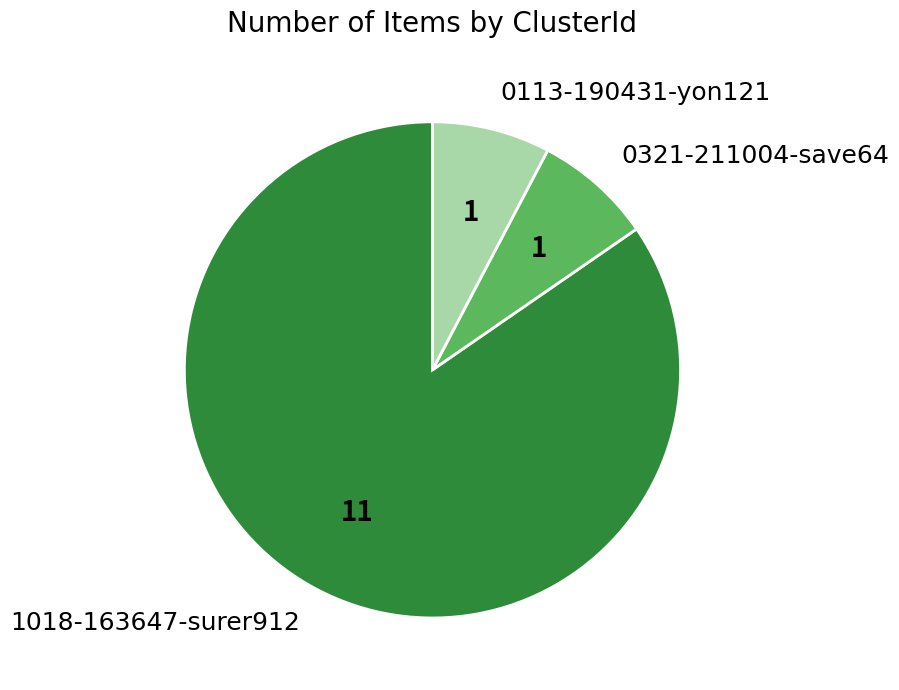

Which slice is the largest?

1018-163647-surer912